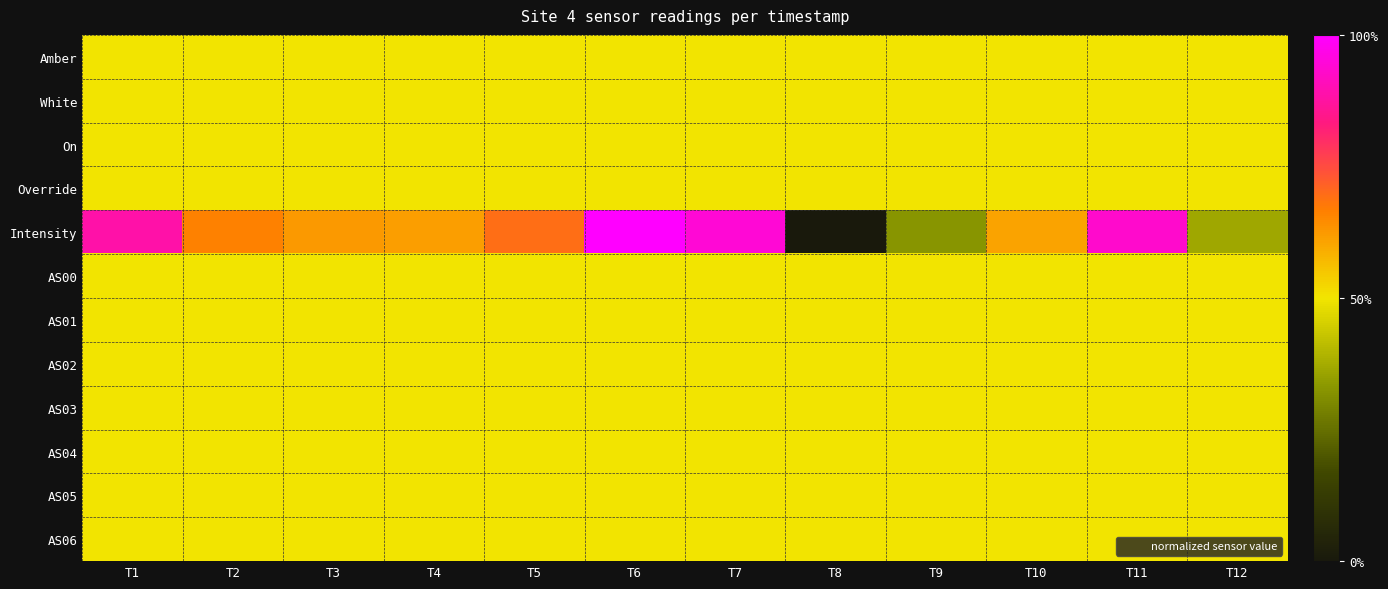

What is the maximum value shown in the chart?

1.0